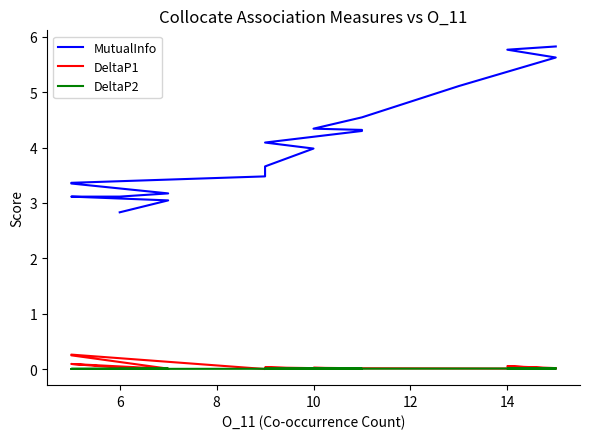

What are all the series names shown in the legend?

MutualInfo, DeltaP1, DeltaP2